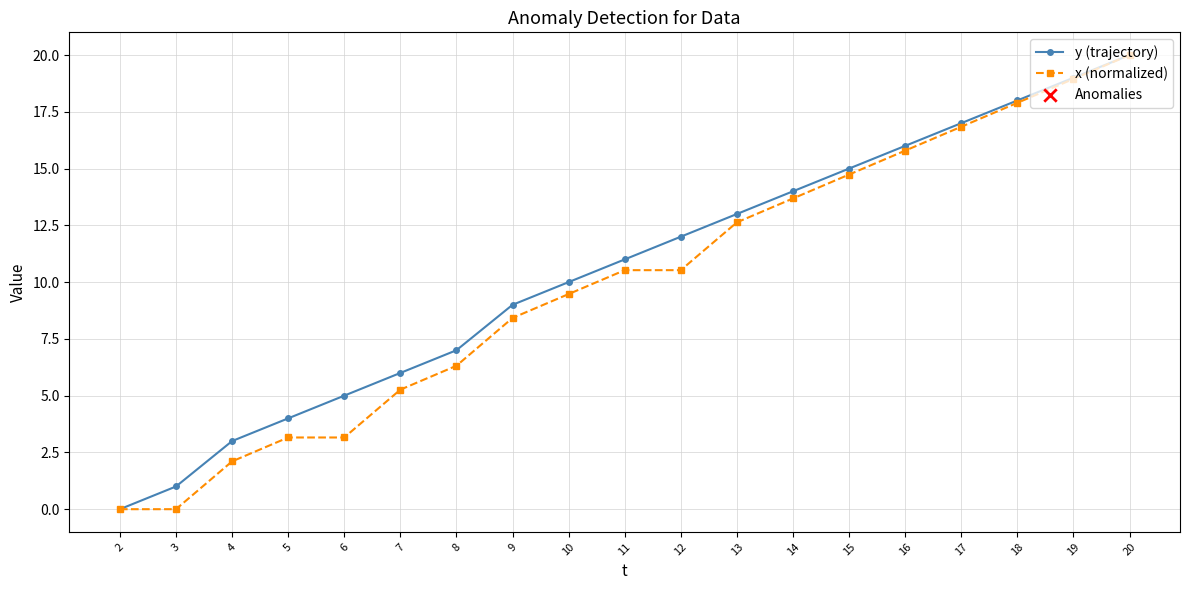

What is the spread (max minus min) of values at 10?

0.5